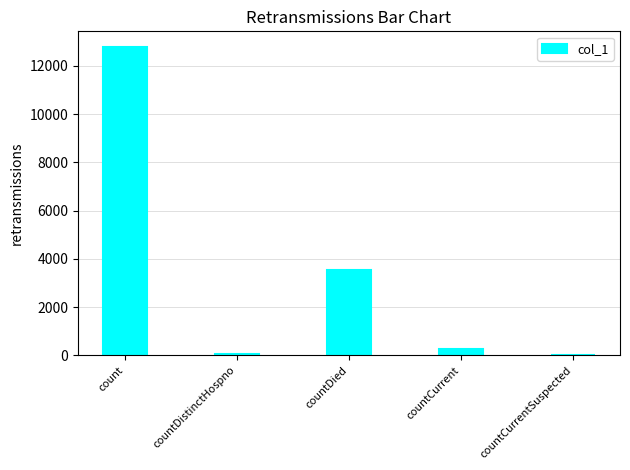

How many distinct data groups are displayed?

1